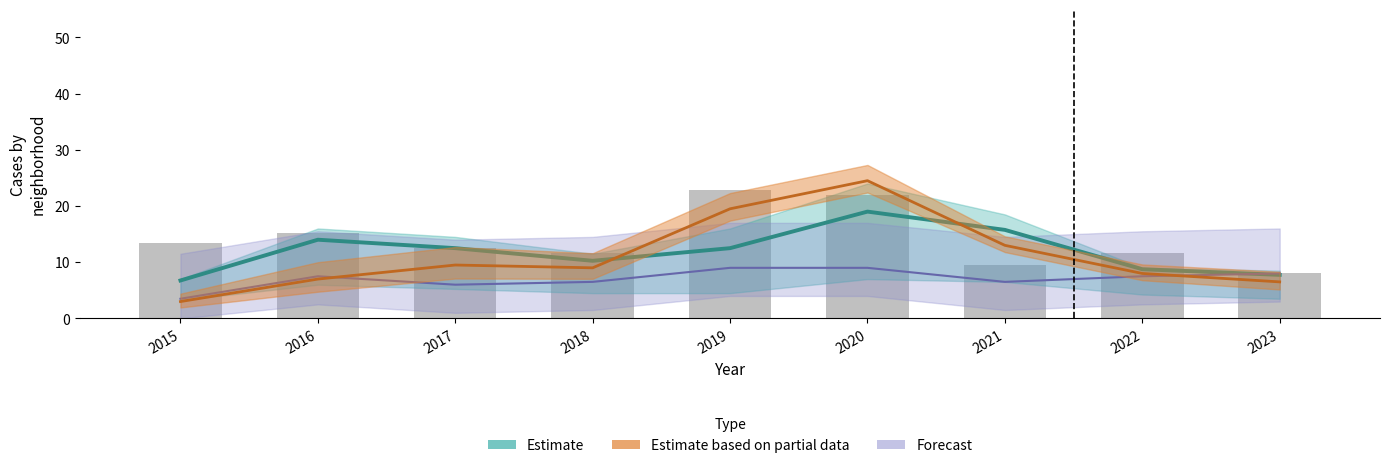

The Estimate based on partial data series shows 3.0 at 2015. True or false?

True